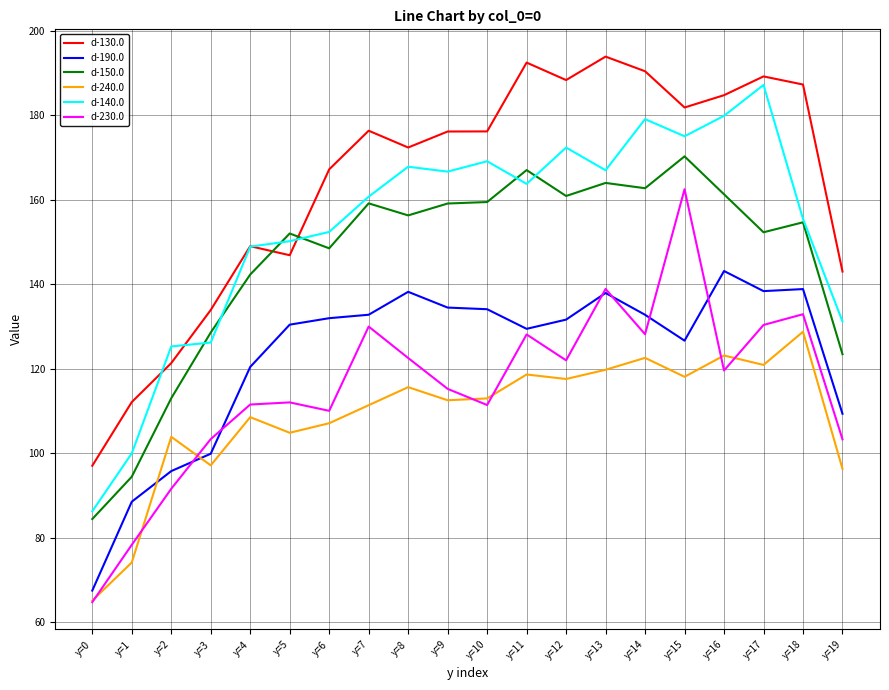

At which label does d-140.0 reach its minimum?

y=0